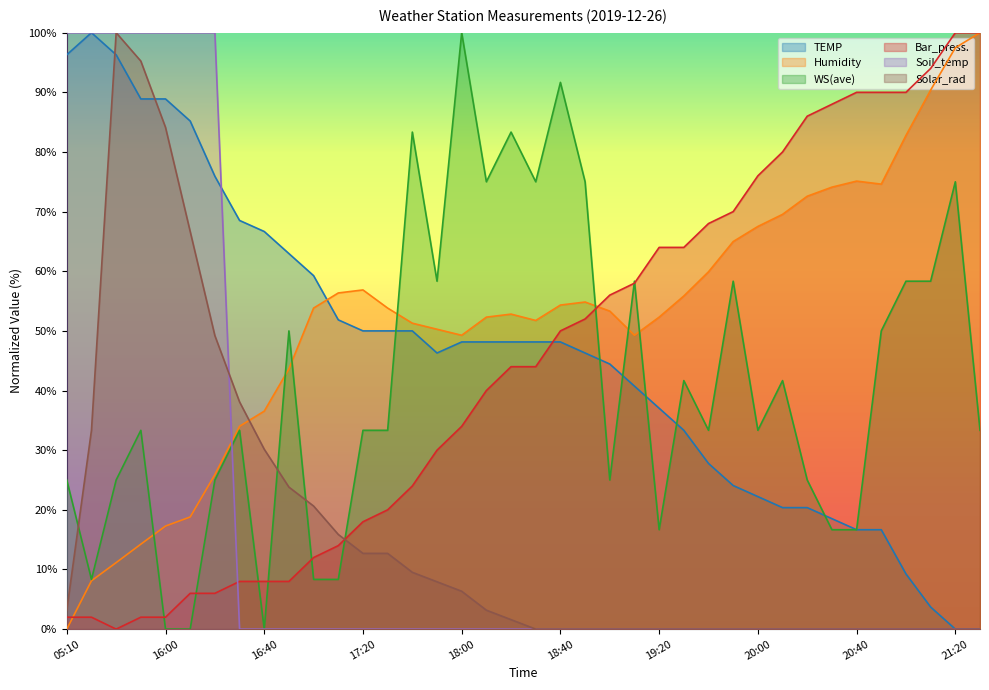

Where is Humidity nearest to the value 50?

17:50